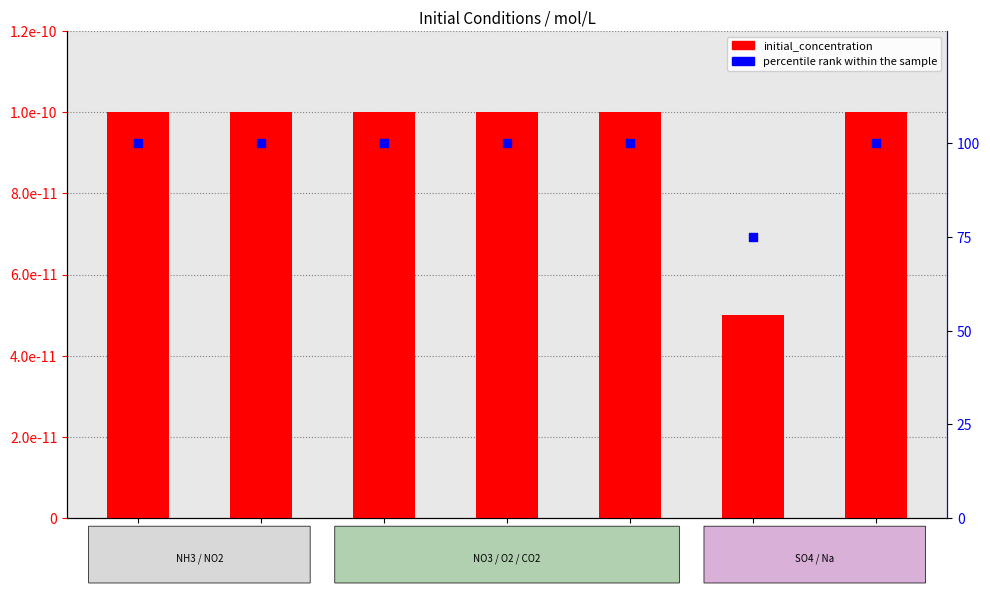

Which series reaches the minimum Y coordinate?

initial_concentration